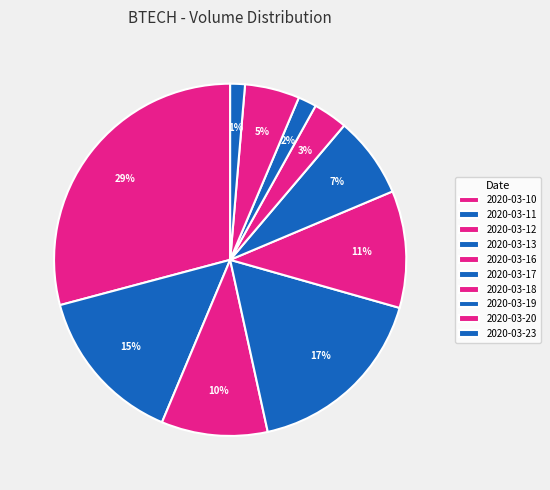

Which slice is the largest?

2020-03-10